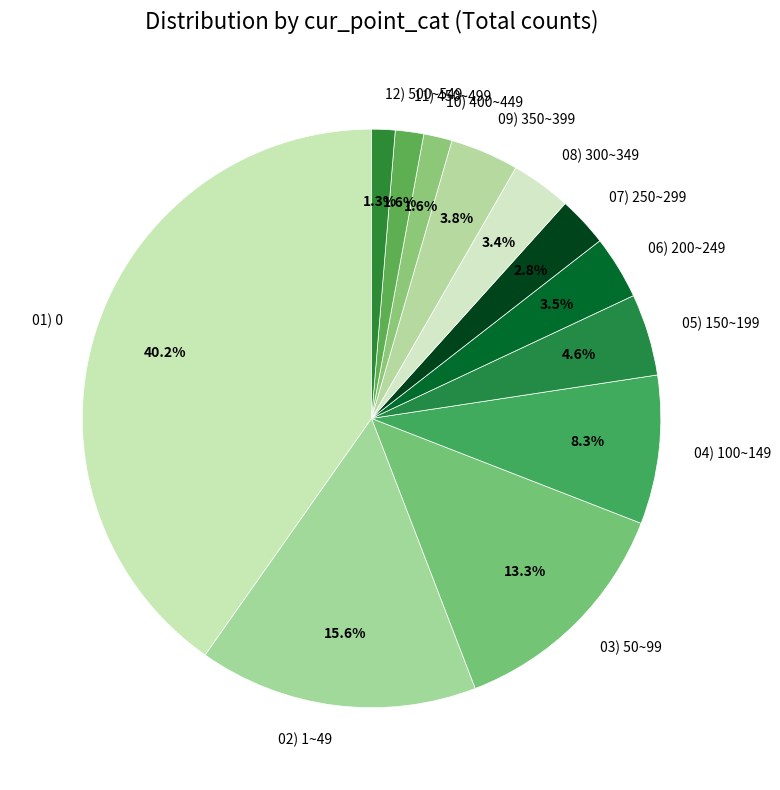

Between 07) 250~299 and 03) 50~99, which is larger?

03) 50~99